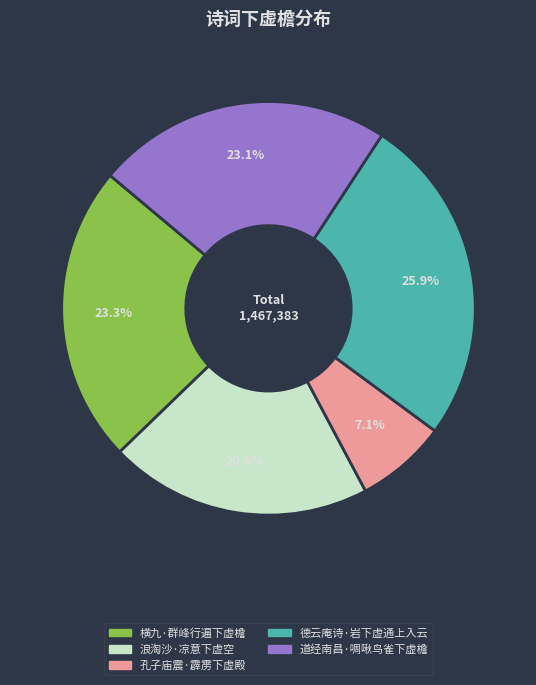

To the nearest percent, what is the difference between the 横九·群峰行遍下虚檐 and 德云庵诗·岩下虚通上入云 slice percentages?

3%